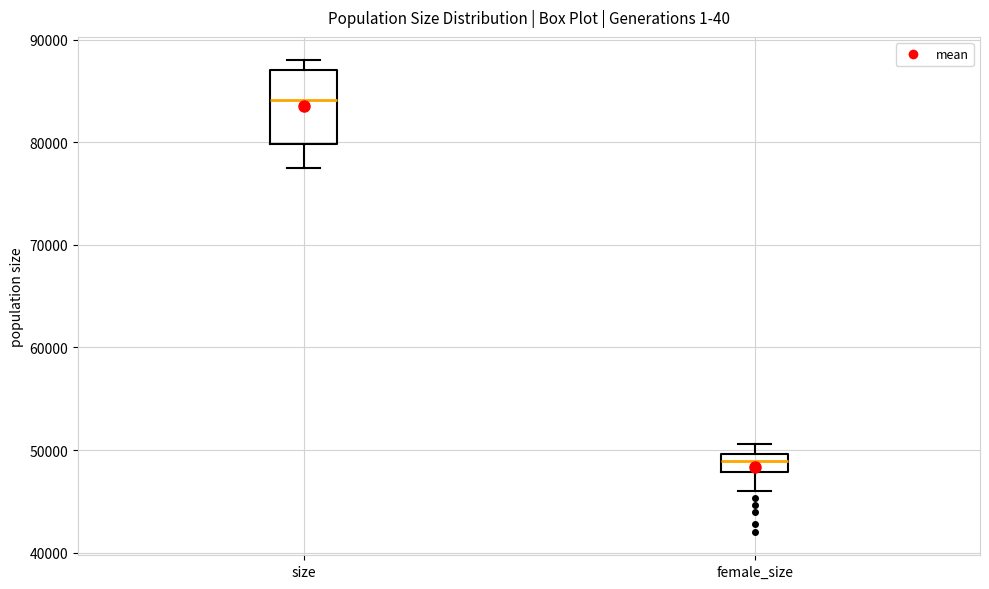

Where does the lower whisker of the box for female_size end on the y-axis? The values are not printed on the chart, so give them approximately, as read against the axis.

46000